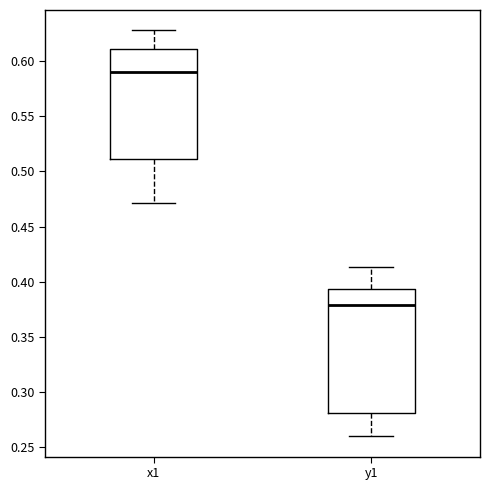

Reading left to right, read every box against the y-axis: the position of its median line, the range the box covers, and the ends of its whiskers. The values are not printed on the chart, so give them approximately, as read against the axis.

x1: median 0.590, box 0.510 to 0.610, whiskers 0.470 to 0.630
y1: median 0.380, box 0.280 to 0.395, whiskers 0.260 to 0.415